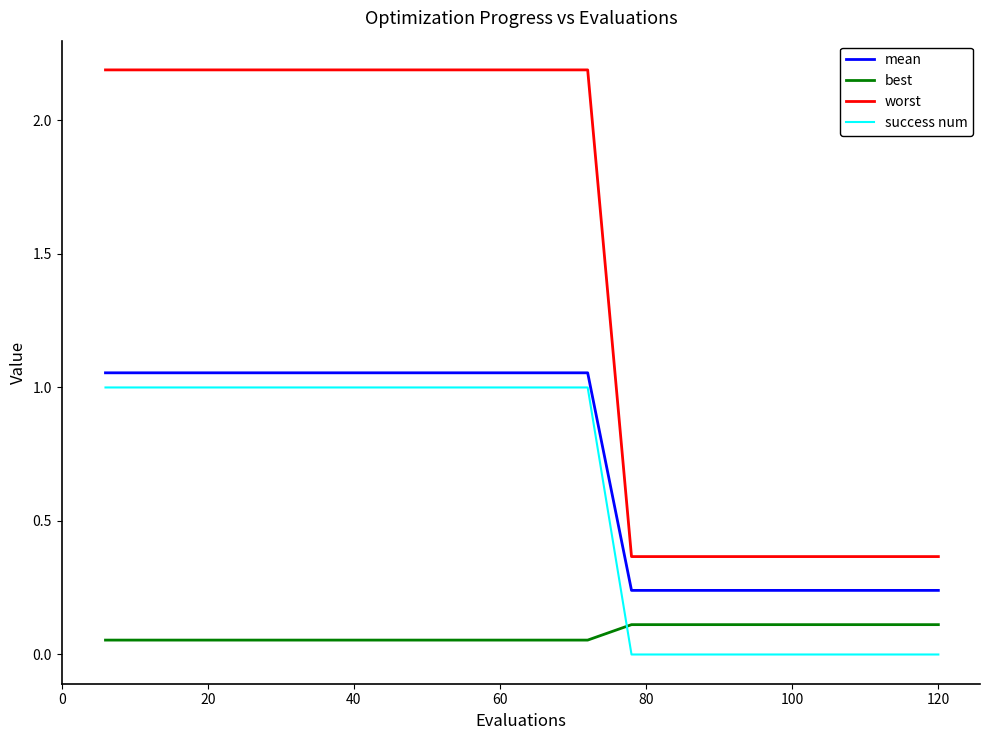

What is the difference between the second highest and second lowest values in the worst series?

1.8